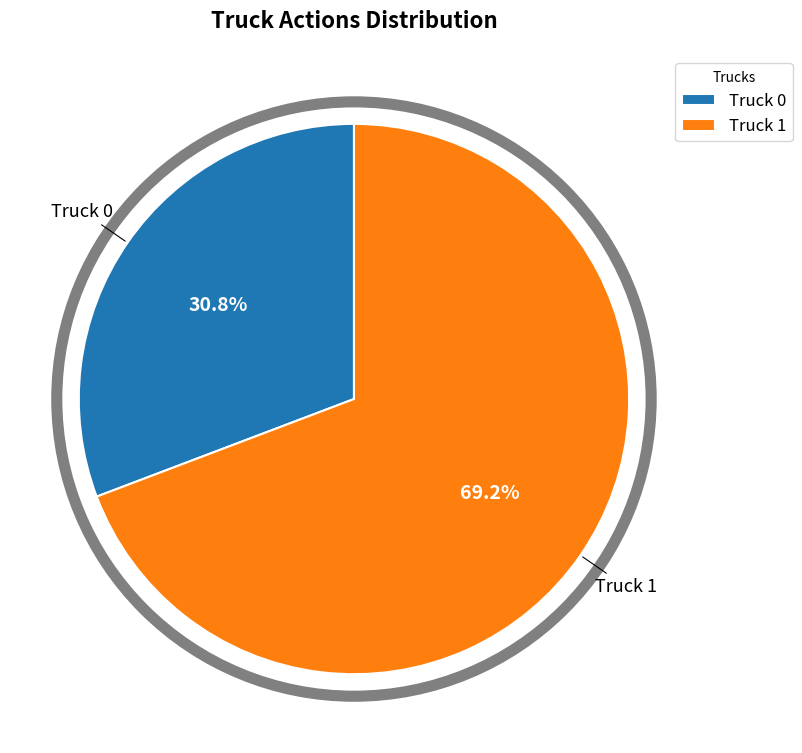

What is the largest slice in the pie chart?

Truck 1